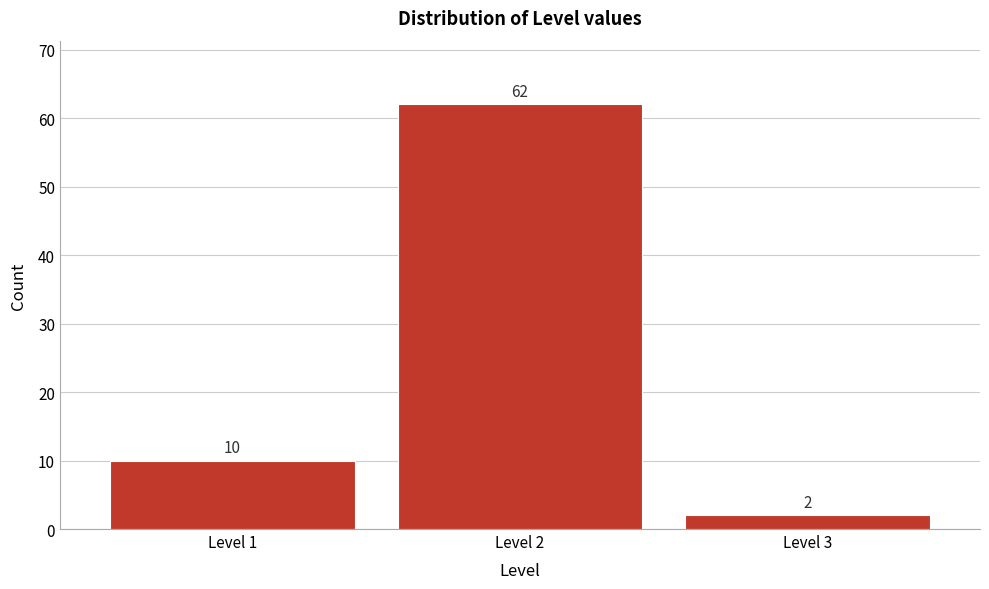

Reading left to right, list all the values displayed in this chart.

10	62	2